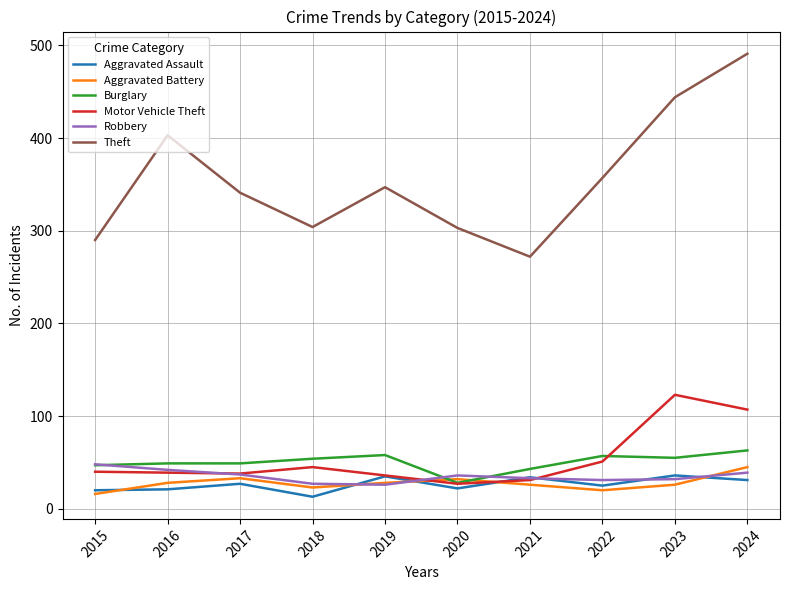

What is the sum of all Theft values?

3552